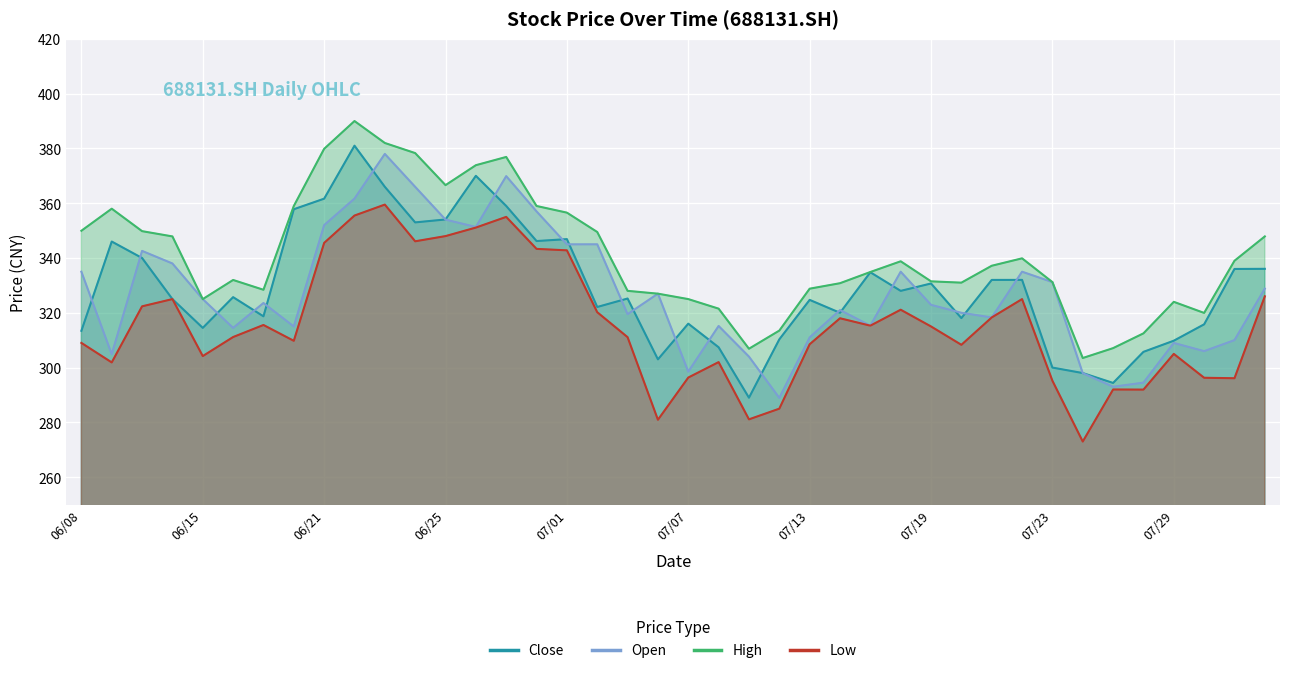

The value of high at 20210722 is 339.9. True or false?

True